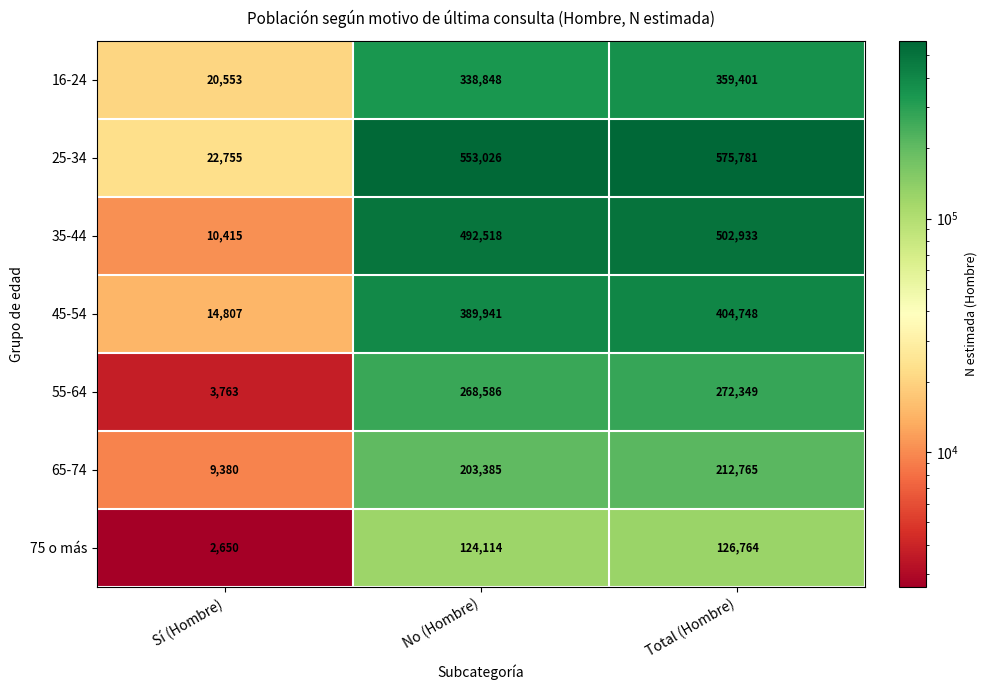

At which label is 65-74 closest to 111072?

No (Hombre)